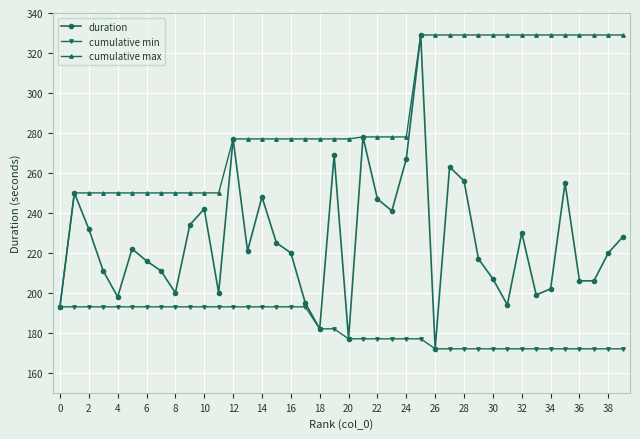

Rank the series by their average value, from lowest to highest.

cumulative min, duration, cumulative max